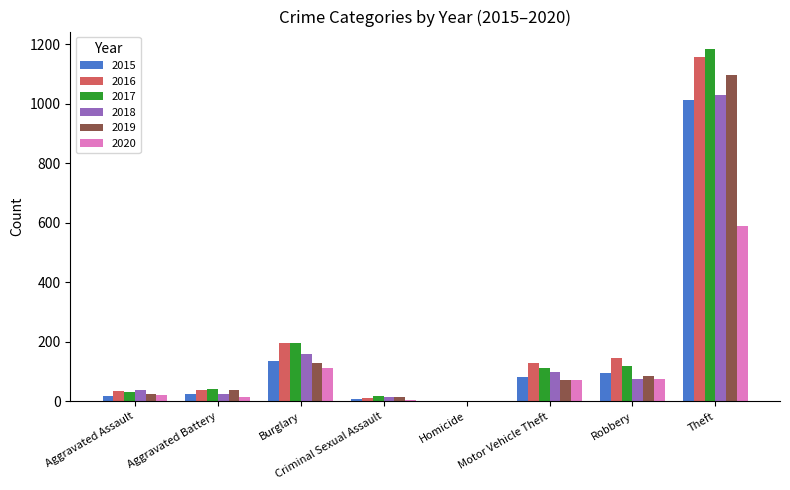

The value of 2019 at Motor Vehicle Theft is 129. True or false?

False